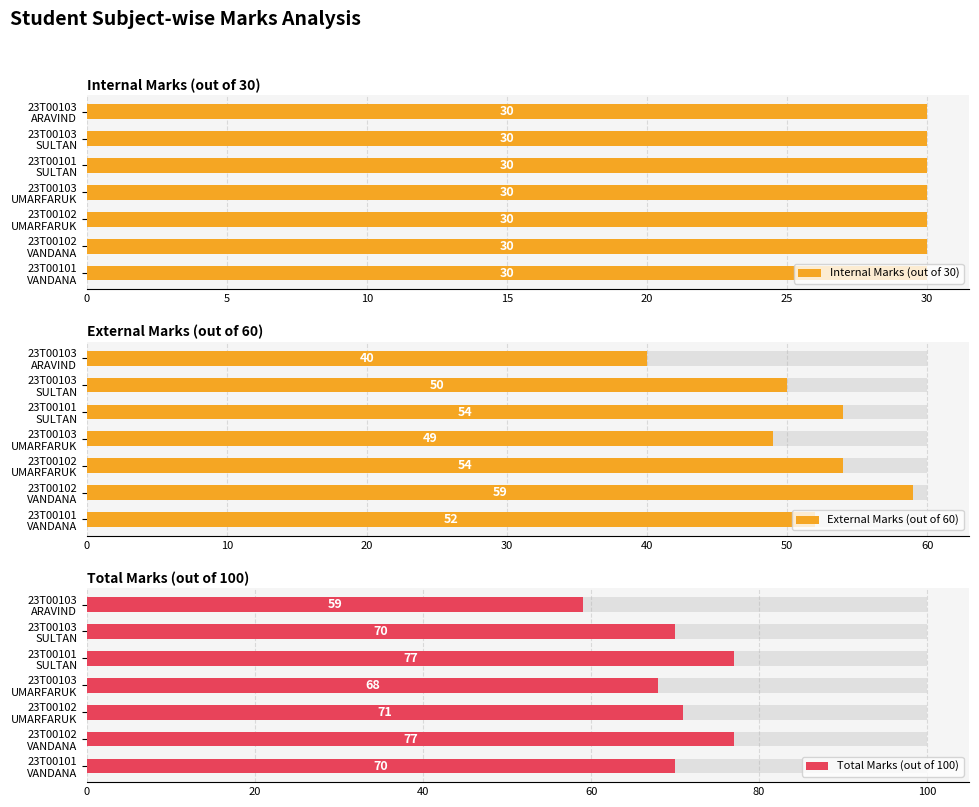

Does the chart contain any negative values?

No